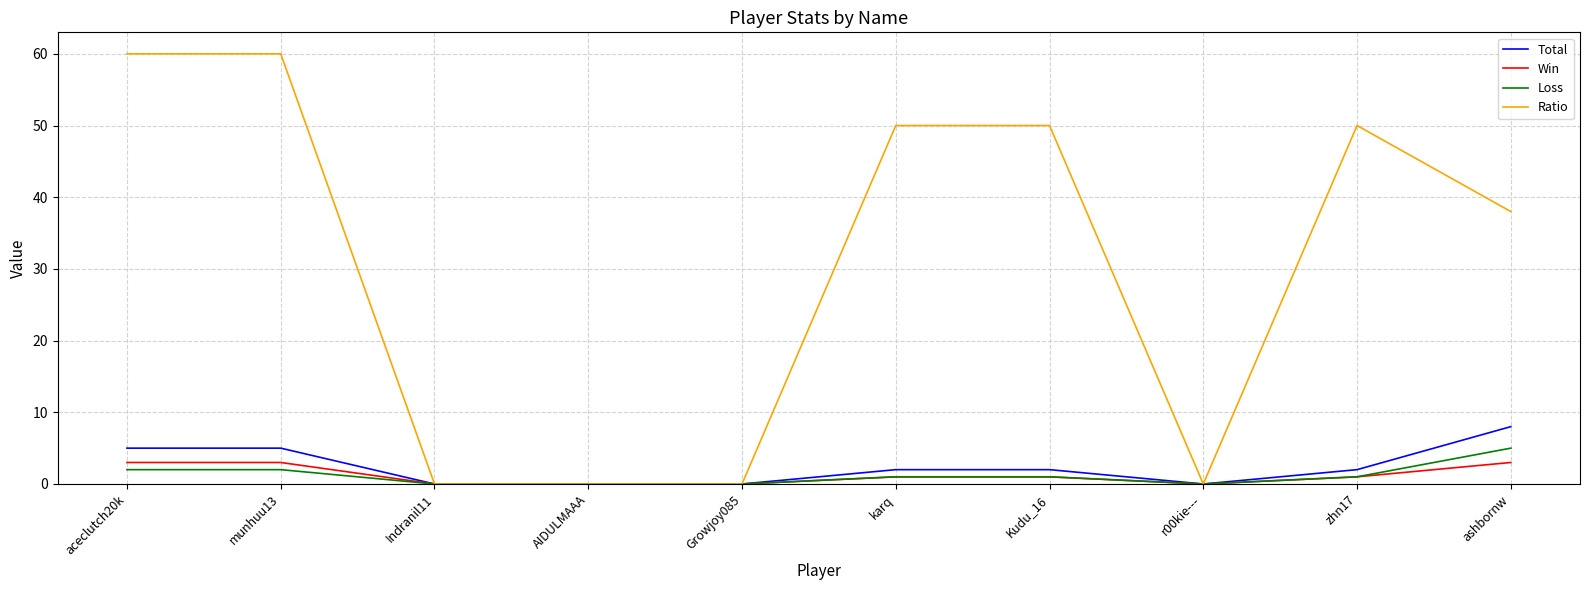

What is the maximum value for Loss?

5